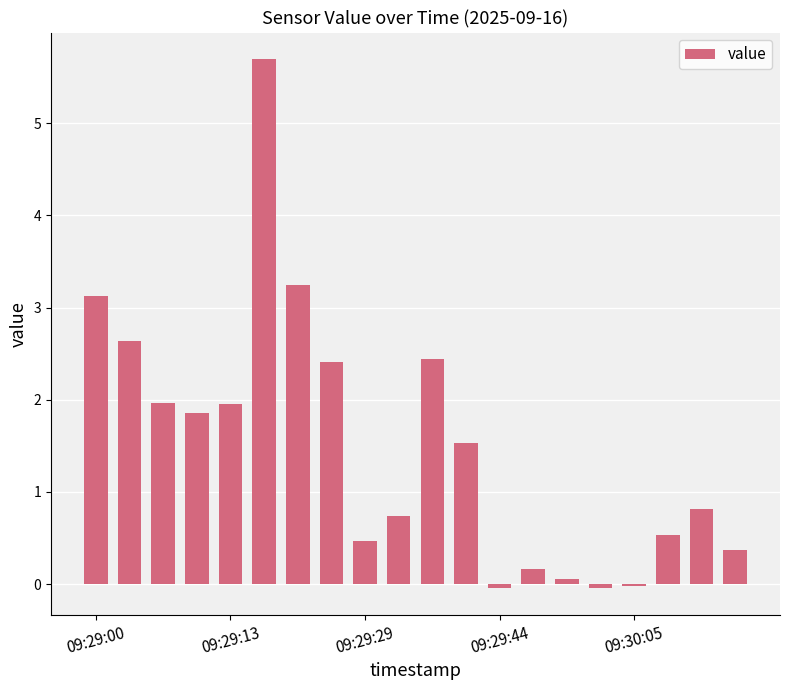

What is the greatest value displayed?

5.7